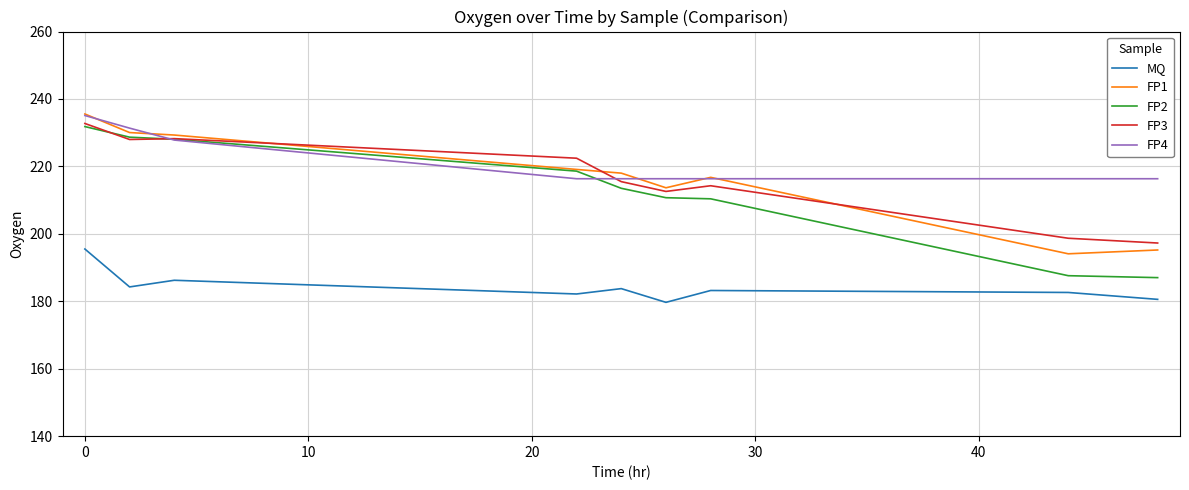

Which series has the largest range (max minus min)?

FP2